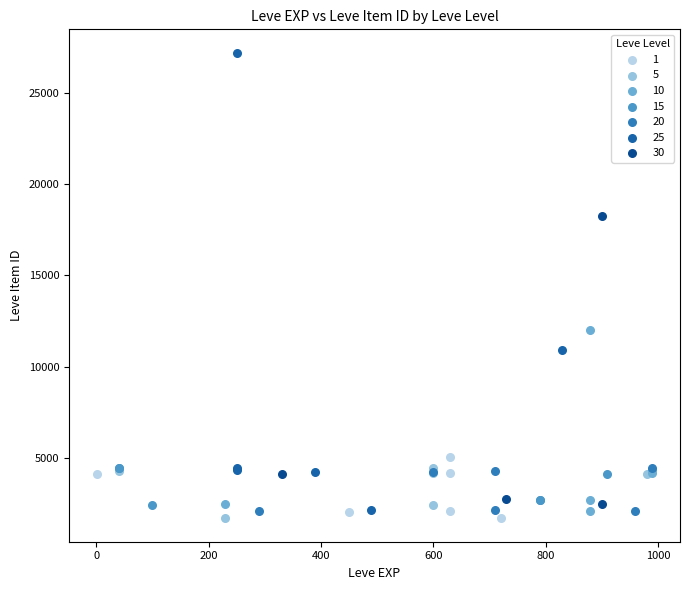

Which series reaches the maximum Y coordinate?

25